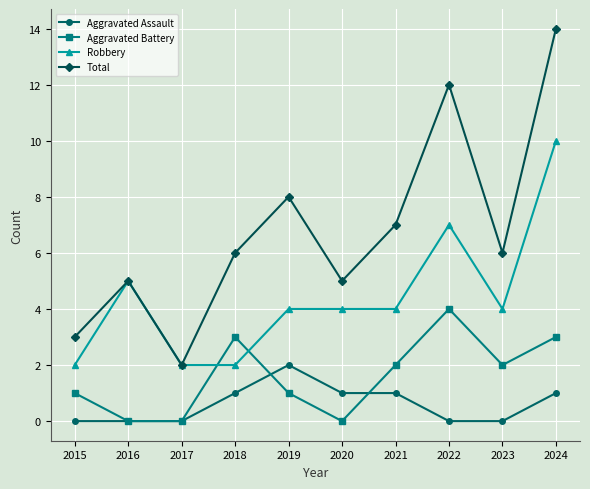

Reading right to left, list all the values displayed in this chart.

Aggravated Assault: 2024=1	2023=0	2022=0	2021=1	2020=1	2019=2	2018=1	2017=0	2016=0	2015=0
Aggravated Battery: 2024=3	2023=2	2022=4	2021=2	2020=0	2019=1	2018=3	2017=0	2016=0	2015=1
Robbery: 2024=10	2023=4	2022=7	2021=4	2020=4	2019=4	2018=2	2017=2	2016=5	2015=2
Total: 2024=14	2023=6	2022=12	2021=7	2020=5	2019=8	2018=6	2017=2	2016=5	2015=3